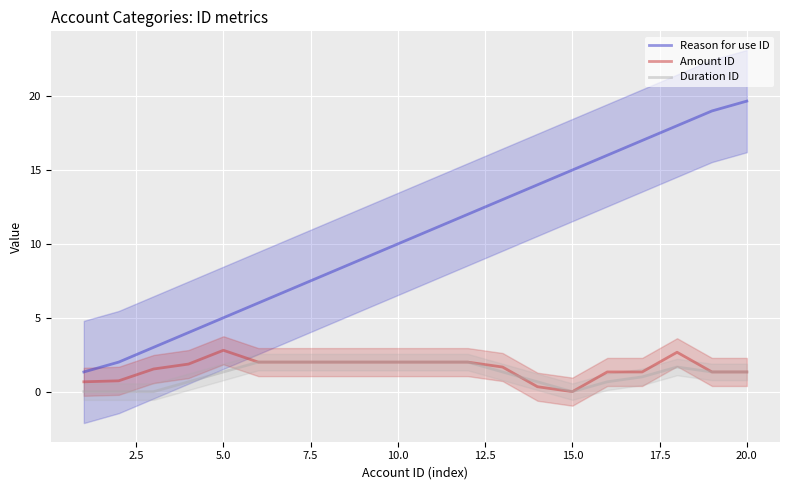

How many values in Amount ID are above zero?

19